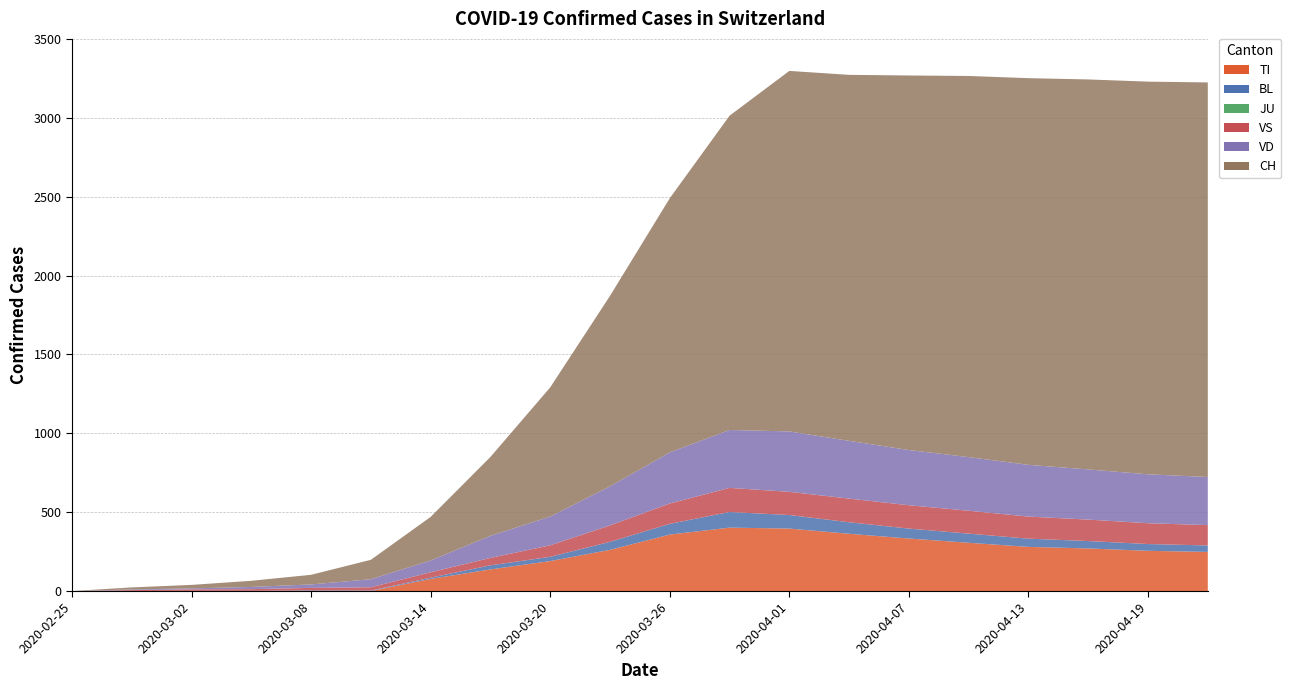

Reading right to left, extract all data points from this chart.

TI: 2020-04-22=248	2020-04-19=255	2020-04-16=270	2020-04-13=280	2020-04-10=306	2020-04-07=333	2020-04-04=363	2020-04-01=396	2020-03-29=402	2020-03-26=358	2020-03-23=261	2020-03-20=190	2020-03-17=137	2020-03-14=77	2020-03-11=0	2020-03-08=0	2020-03-05=0	2020-03-02=0	2020-02-28=0	2020-02-25=0
BL: 2020-04-22=41	2020-04-19=43	2020-04-16=47	2020-04-13=52	2020-04-10=58	2020-04-07=63	2020-04-04=73	2020-04-01=86	2020-03-29=99	2020-03-26=68	2020-03-23=51	2020-03-20=27	2020-03-17=26	2020-03-14=8	2020-03-11=3	2020-03-08=4	2020-03-05=1	2020-03-02=1	2020-02-28=0	2020-02-25=0
JU: 2020-04-22=0	2020-04-19=0	2020-04-16=0	2020-04-13=0	2020-04-10=0	2020-04-07=0	2020-04-04=0	2020-04-01=0	2020-03-29=0	2020-03-26=0	2020-03-23=0	2020-03-20=0	2020-03-17=0	2020-03-14=0	2020-03-11=0	2020-03-08=0	2020-03-05=0	2020-03-02=0	2020-02-28=0	2020-02-25=0
VS: 2020-04-22=129	2020-04-19=132	2020-04-16=136	2020-04-13=140	2020-04-10=145	2020-04-07=148	2020-04-04=150	2020-04-01=147	2020-03-29=153	2020-03-26=129	2020-03-23=104	2020-03-20=73	2020-03-17=47	2020-03-14=34	2020-03-11=21	2020-03-08=16	2020-03-05=11	2020-03-02=10	2020-02-28=6	2020-02-25=0
VD: 2020-04-22=305	2020-04-19=310	2020-04-16=318	2020-04-13=328	2020-04-10=340	2020-04-07=350	2020-04-04=366	2020-04-01=383	2020-03-29=367	2020-03-26=324	2020-03-23=248	2020-03-20=182	2020-03-17=140	2020-03-14=75	2020-03-11=51	2020-03-08=22	2020-03-05=14	2020-03-02=6	2020-02-28=4	2020-02-25=0
CH: 2020-04-22=2501	2020-04-19=2489	2020-04-16=2472	2020-04-13=2451	2020-04-10=2416	2020-04-07=2374	2020-04-04=2320	2020-04-01=2285	2020-03-29=1992	2020-03-26=1611	2020-03-23=1207	2020-03-20=819	2020-03-17=500	2020-03-14=276	2020-03-11=123	2020-03-08=61	2020-03-05=39	2020-03-02=22	2020-02-28=13	2020-02-25=0